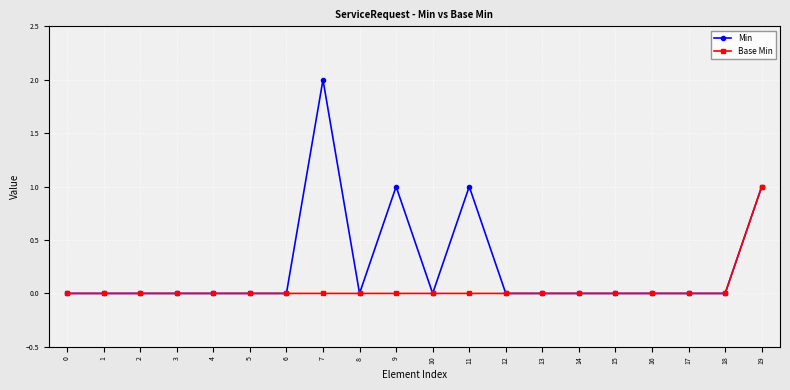

List the series in order of their overall mean, highest first.

Min, Base Min